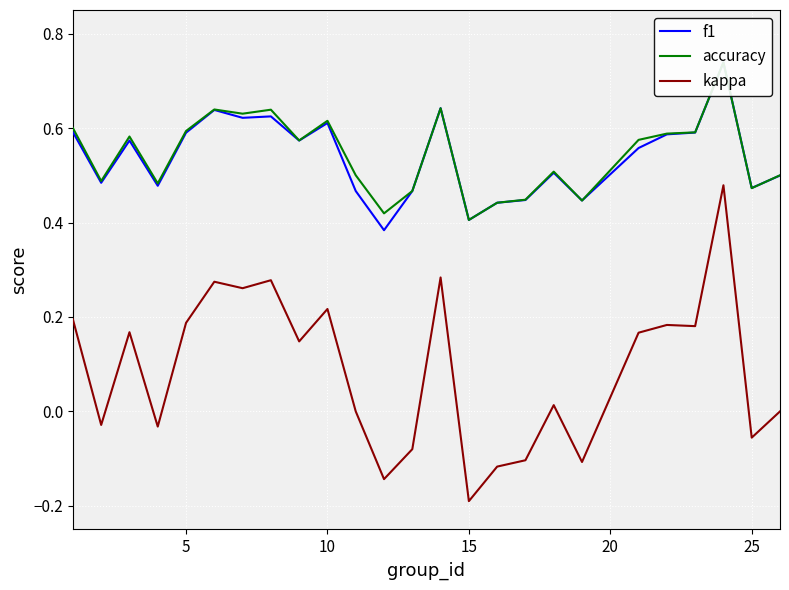

Rank the series by their maximum value, from highest to lowest.

accuracy, f1, kappa